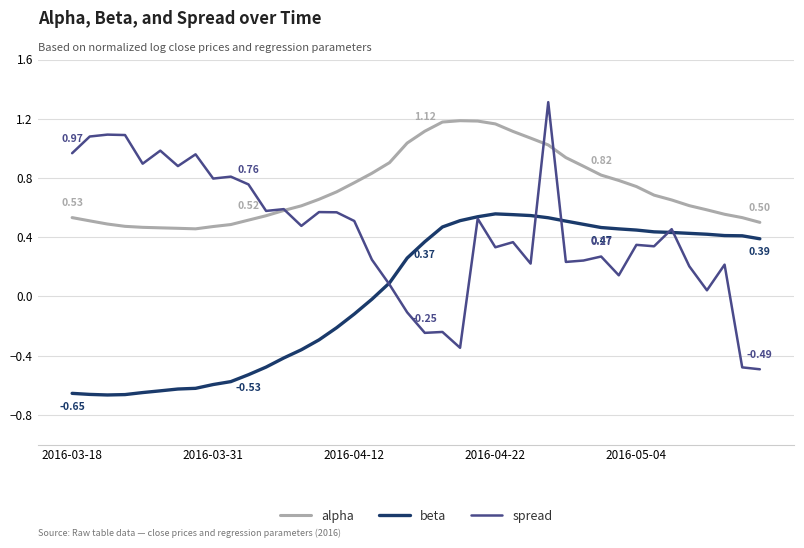

True or false: alpha and beta cross at least once.

False